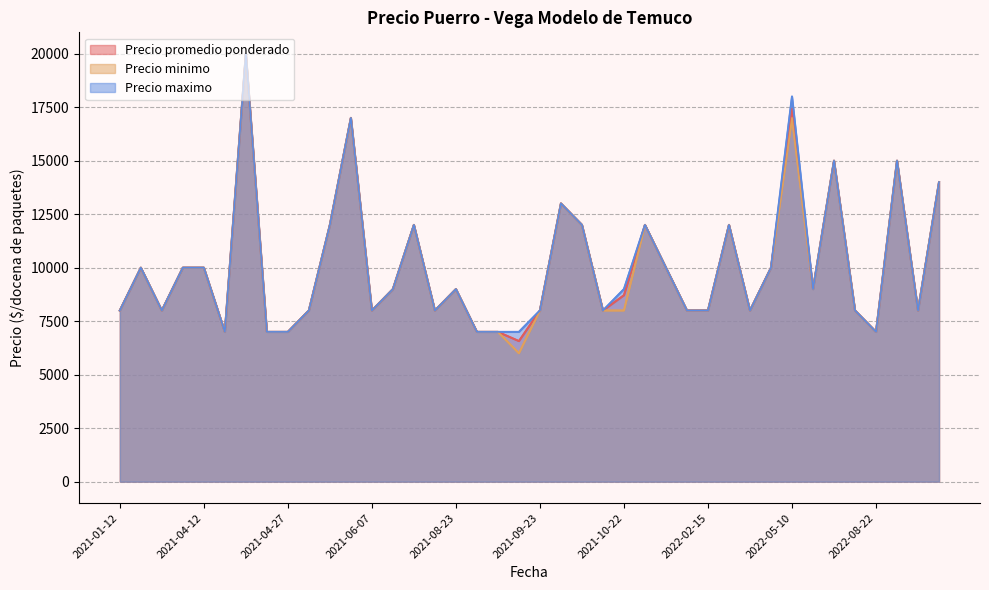

Which series has the widest spread of values?

Precio minimo